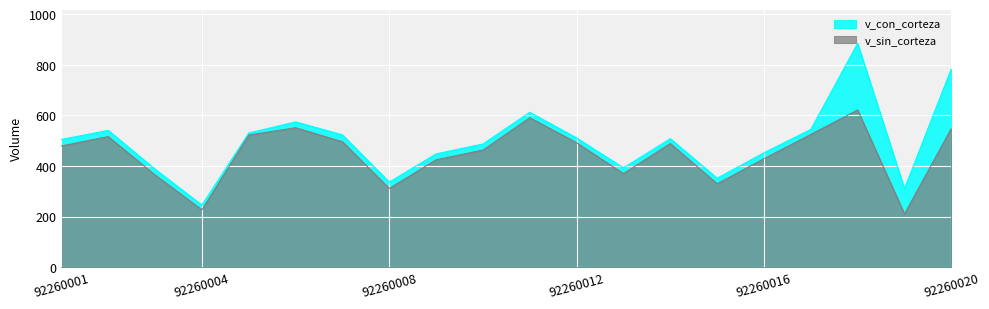

How many interior local peaks does the v_con_corteza series have?

5